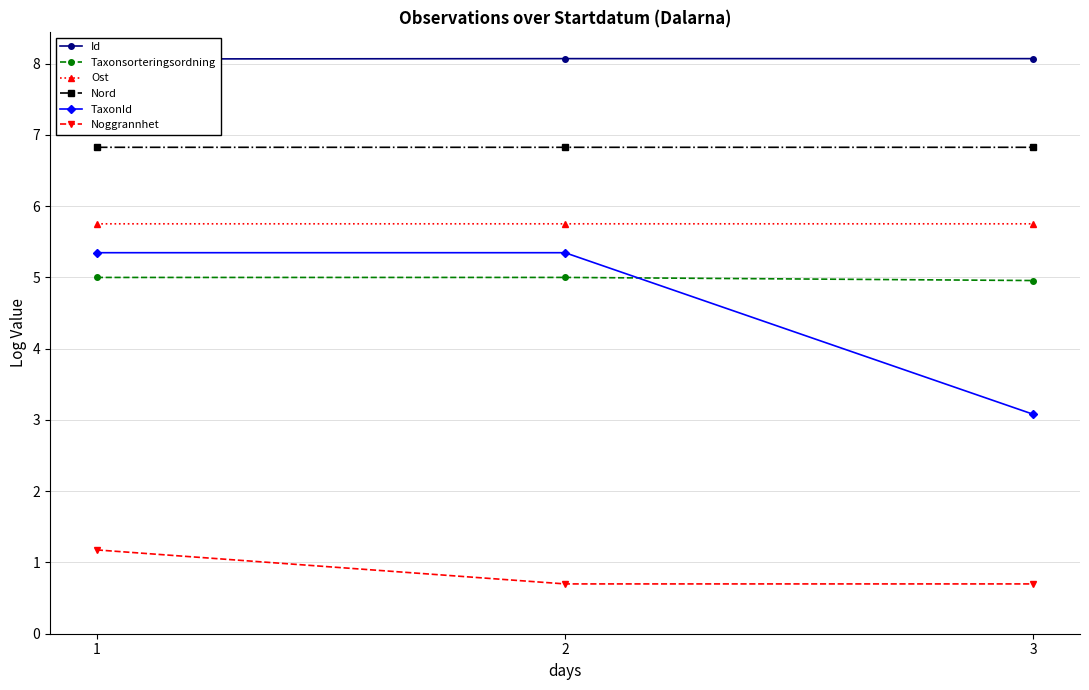

List the series in order of their peak value, lowest first.

Noggrannhet, Taxonsorteringsordning, TaxonId, Ost, Nord, Id